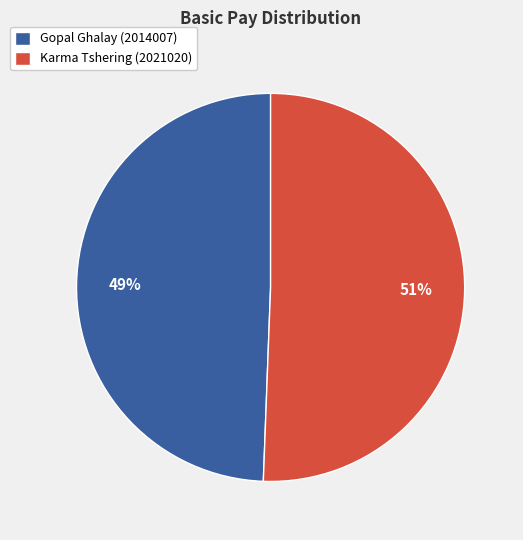

Count the number of slices in the pie.

2